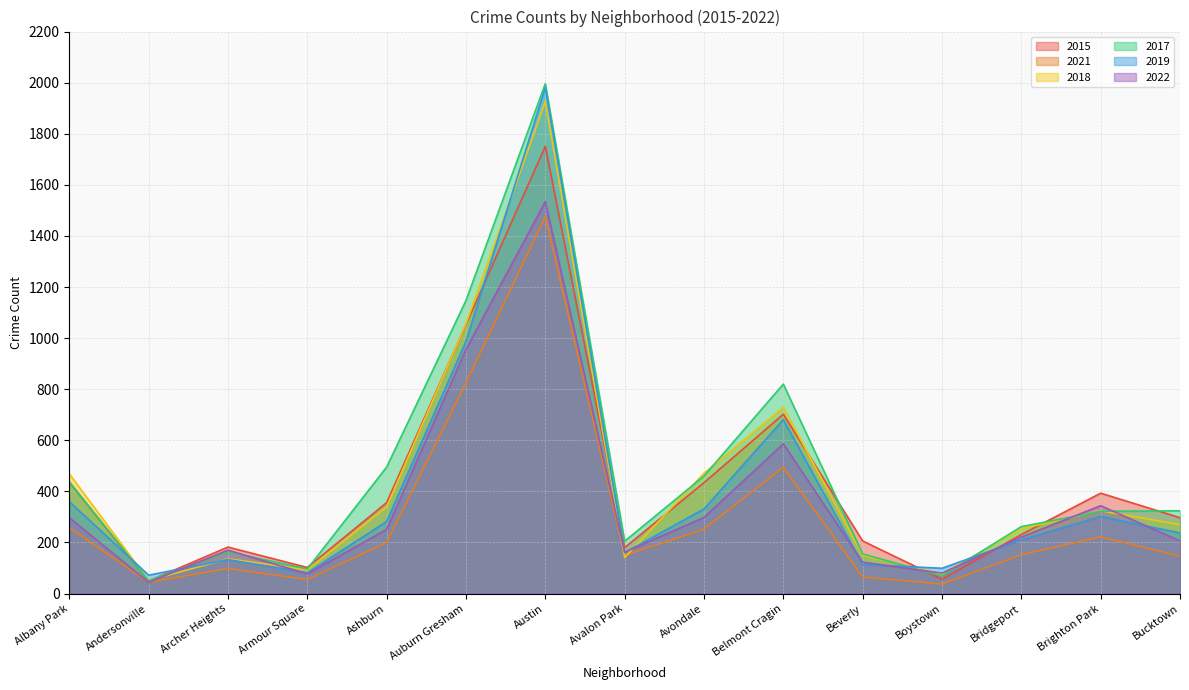

Reading right to left, transcribe all the data shown in this chart.

2015: 297	393	231	56	206	702	434	180	1751	1053	356	102	182	49	436
2021: 146	222	152	37	65	495	252	150	1476	825	200	55	98	44	258
2018: 270	324	254	76	150	729	471	141	1925	1056	339	93	136	51	469
2017: 324	322	262	69	155	820	460	205	1996	1147	495	96	164	50	437
2019: 237	302	210	99	114	681	331	160	1981	987	282	81	133	72	360
2022: 206	344	221	80	123	586	298	162	1534	956	251	77	170	44	297